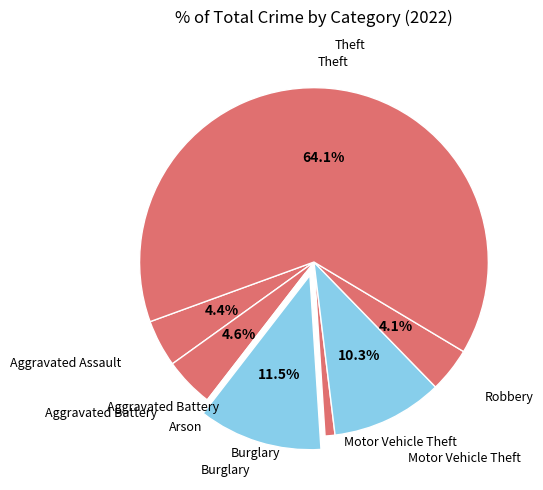

What is the majority slice?

Theft